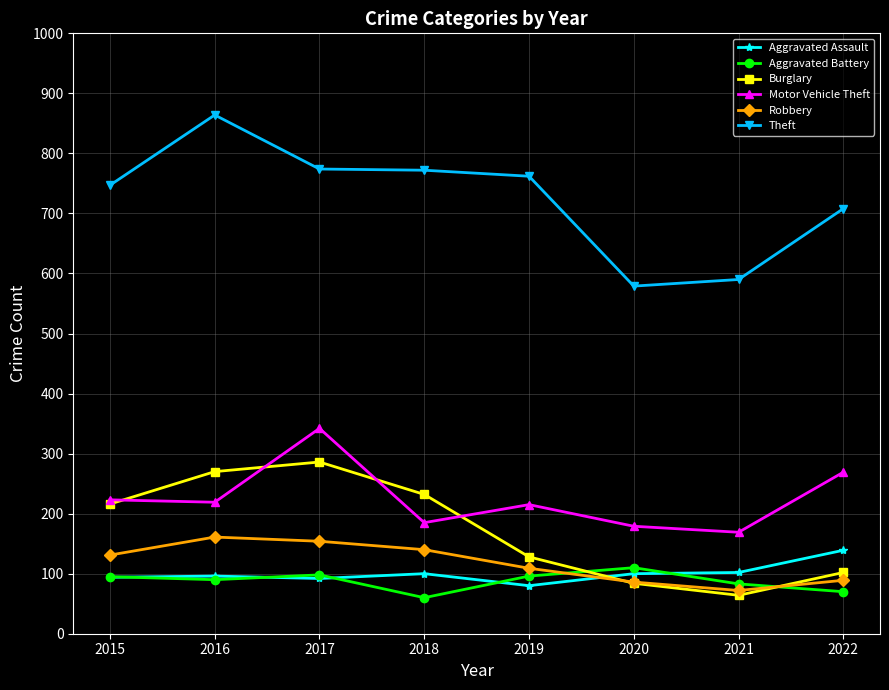

Count the number of categories in the chart.

8